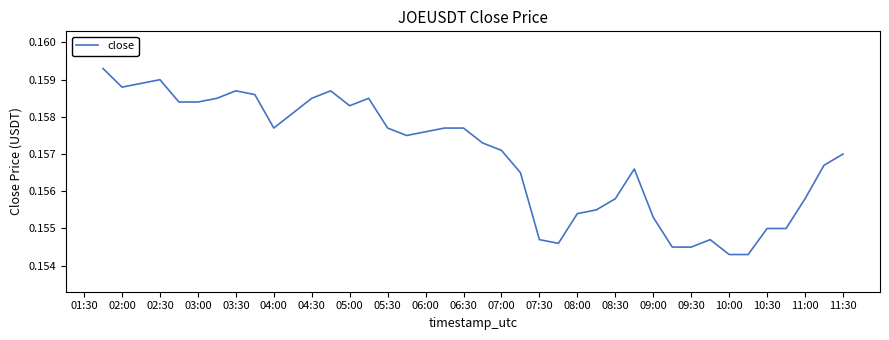

The chart shows a value of 0.1 at 07:30. True or false?

False